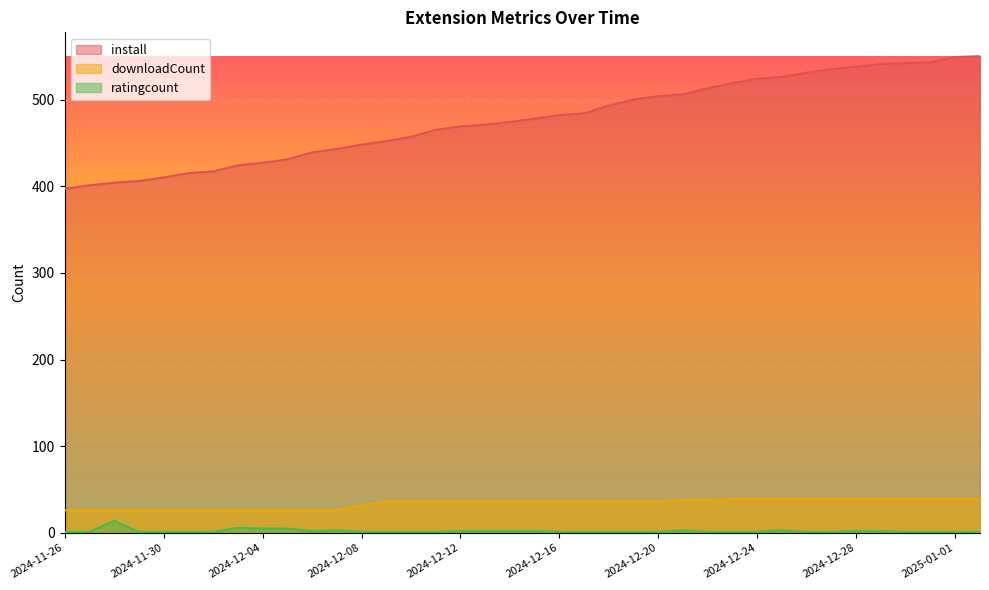

How many values in the downloadCount series exceed 36?

13